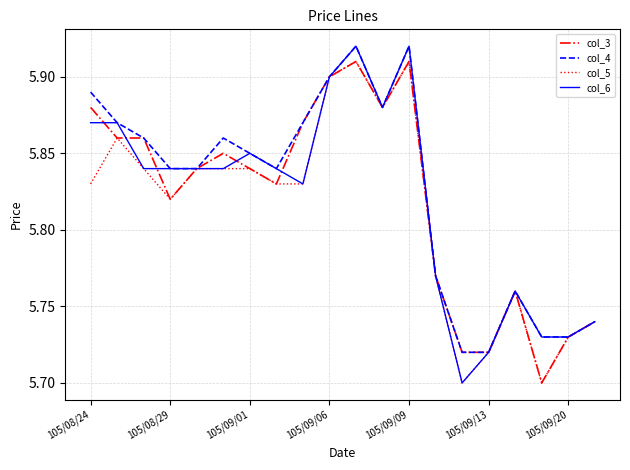

Is the value of col_3 at 105/09/06 greater than the value of col_6 at 105/09/09?

No